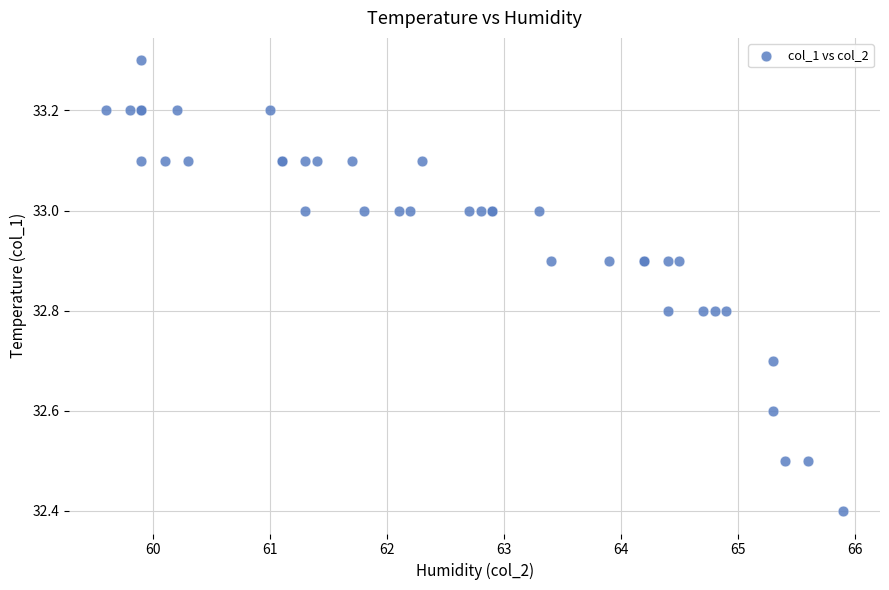

What Y value in the scatter plot is closest to 32?

32.4